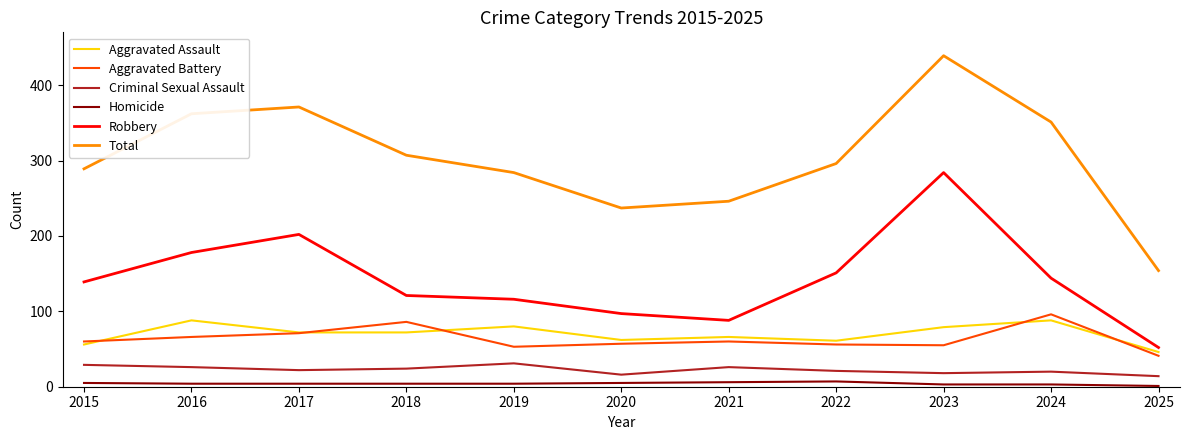

Which series has the largest total across all categories?

Total